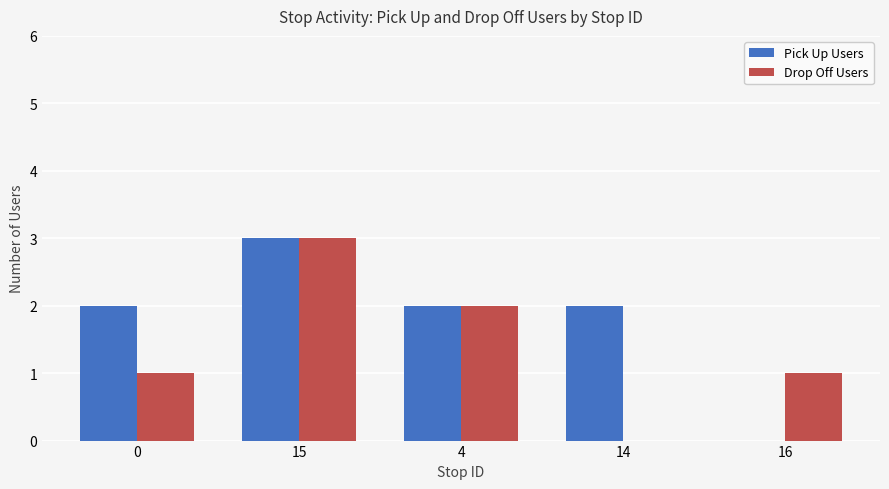

Between 14 and 16, which series saw the biggest shift?

Pick Up Users